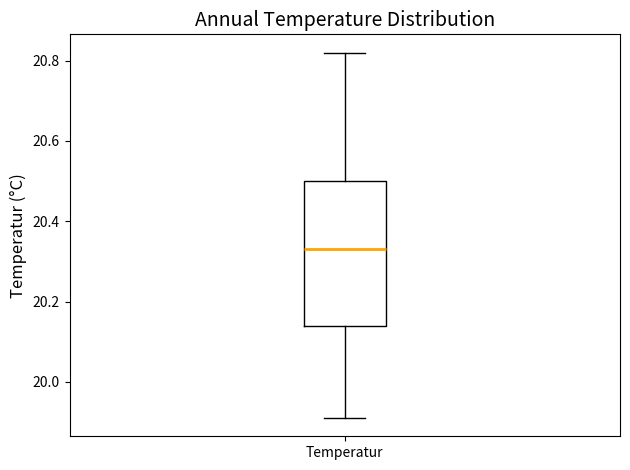

Transcribe this box plot: give where the median line is, the range the box spans, and where the two whiskers end, as read against the y-axis. The values are not printed on the chart, so give them approximately, as read against the axis.

median 20.34, box 20.14 to 20.50, whiskers 19.92 to 20.82